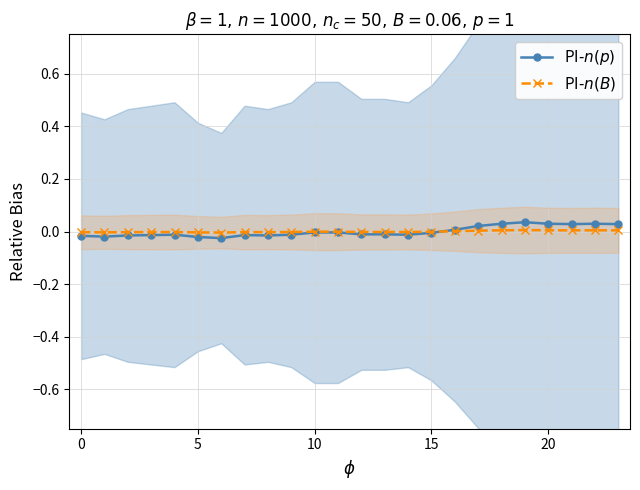

Rank the series by their maximum value, from lowest to highest.

PI-$n(B)$, PI-$n(p)$